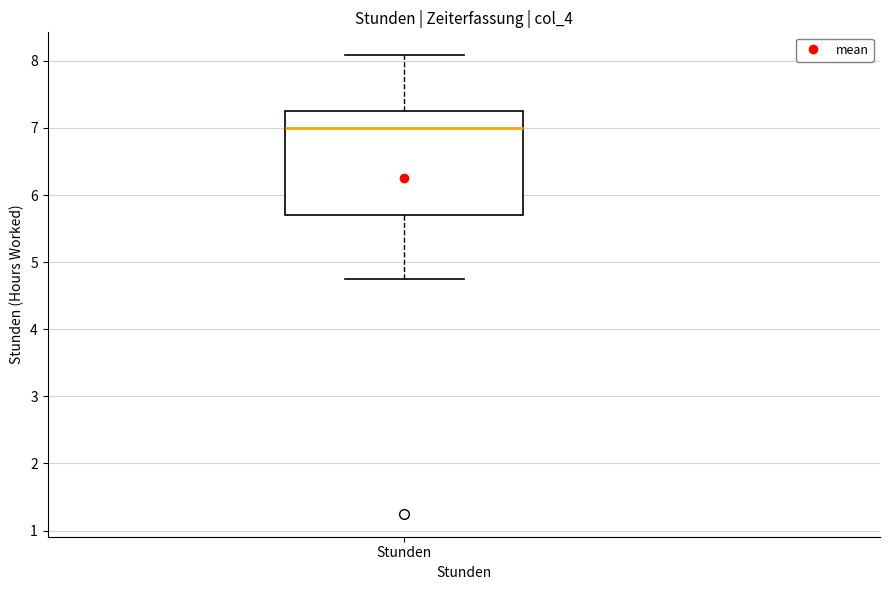

Read this box plot against the y-axis: the position of the median line, the range covered by the box, and the ends of both whiskers. The values are not printed on the chart, so give them approximately, as read against the axis.

median 7.0, box 5.7 to 7.3, whiskers 4.8 to 8.1